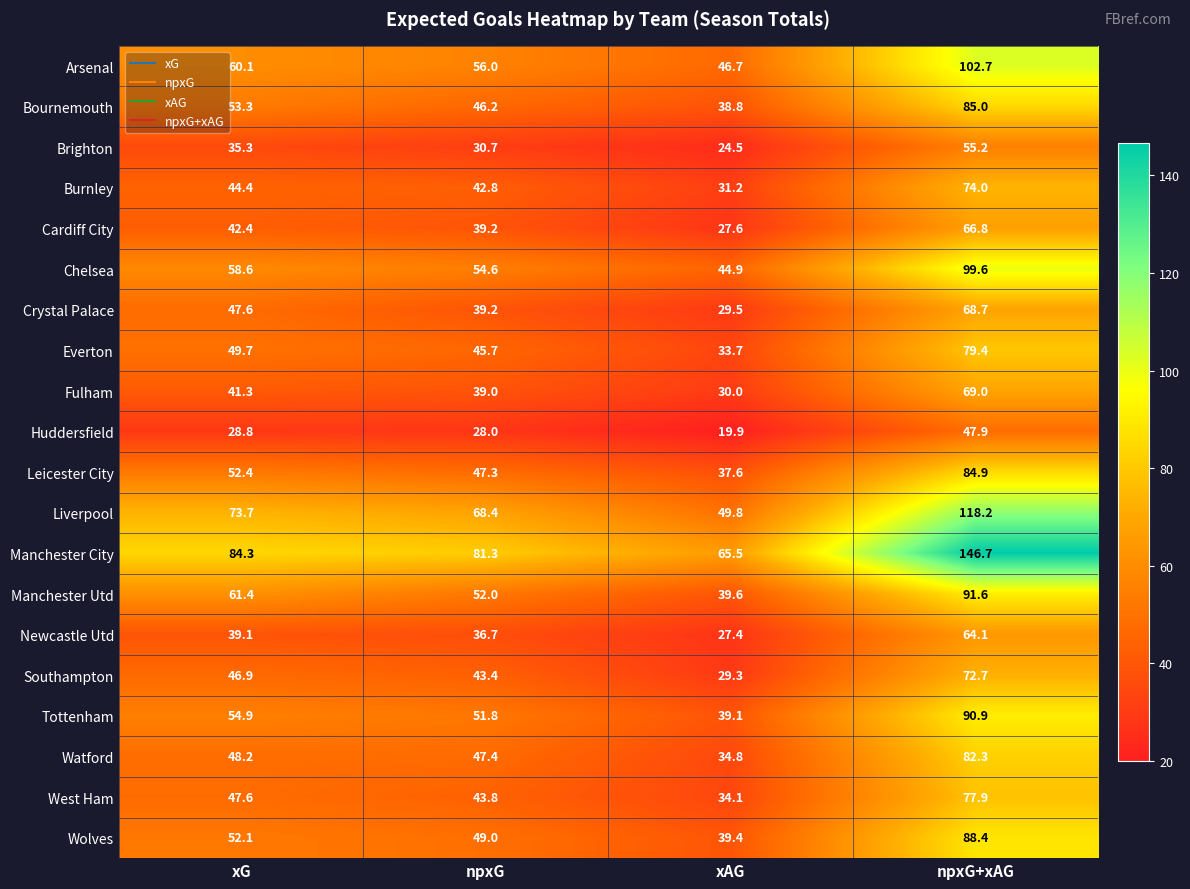

Which label corresponds to the smallest value in the chart?

xAG